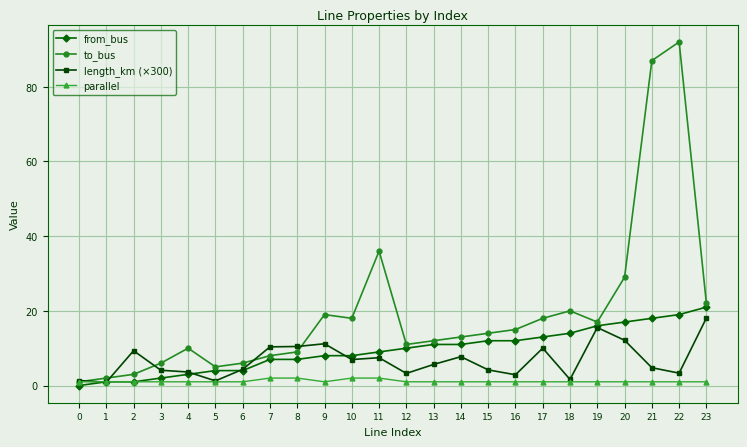

How many values in the from_bus series are below 10?

12